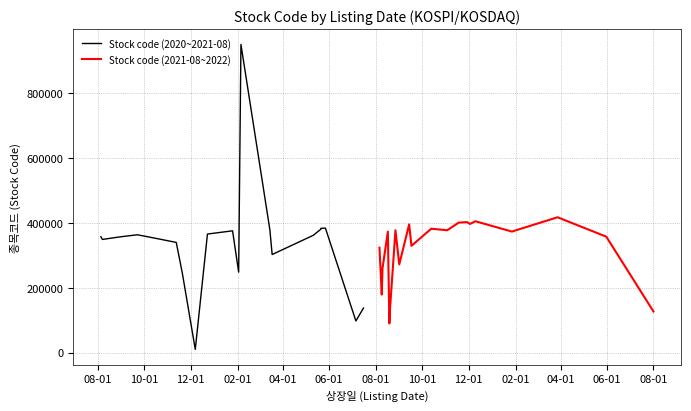

What is the maximum value for Stock code (2021-08~2022)?

417310